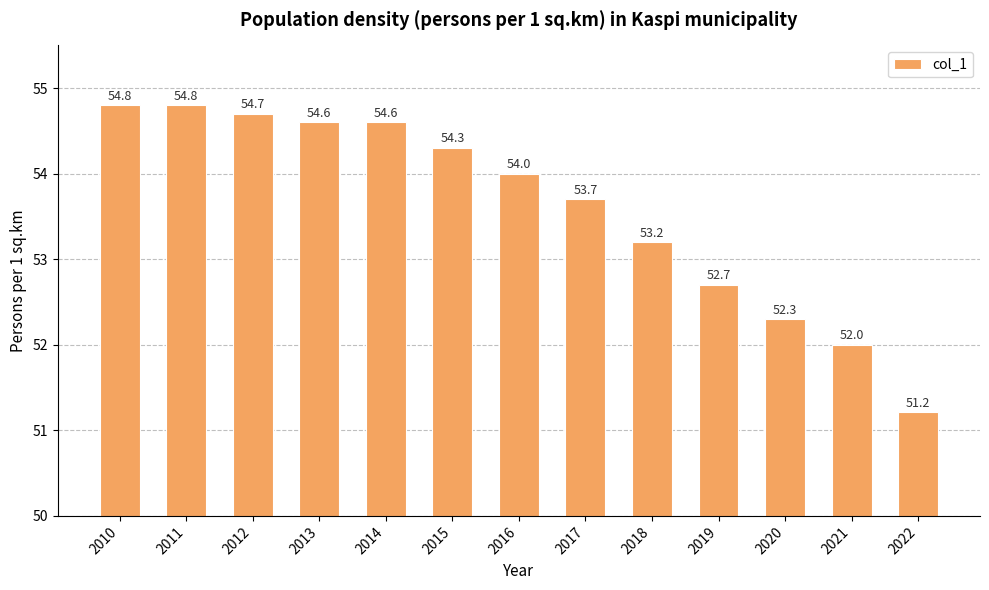

What is the value of the 11th bar from the left?

52.3